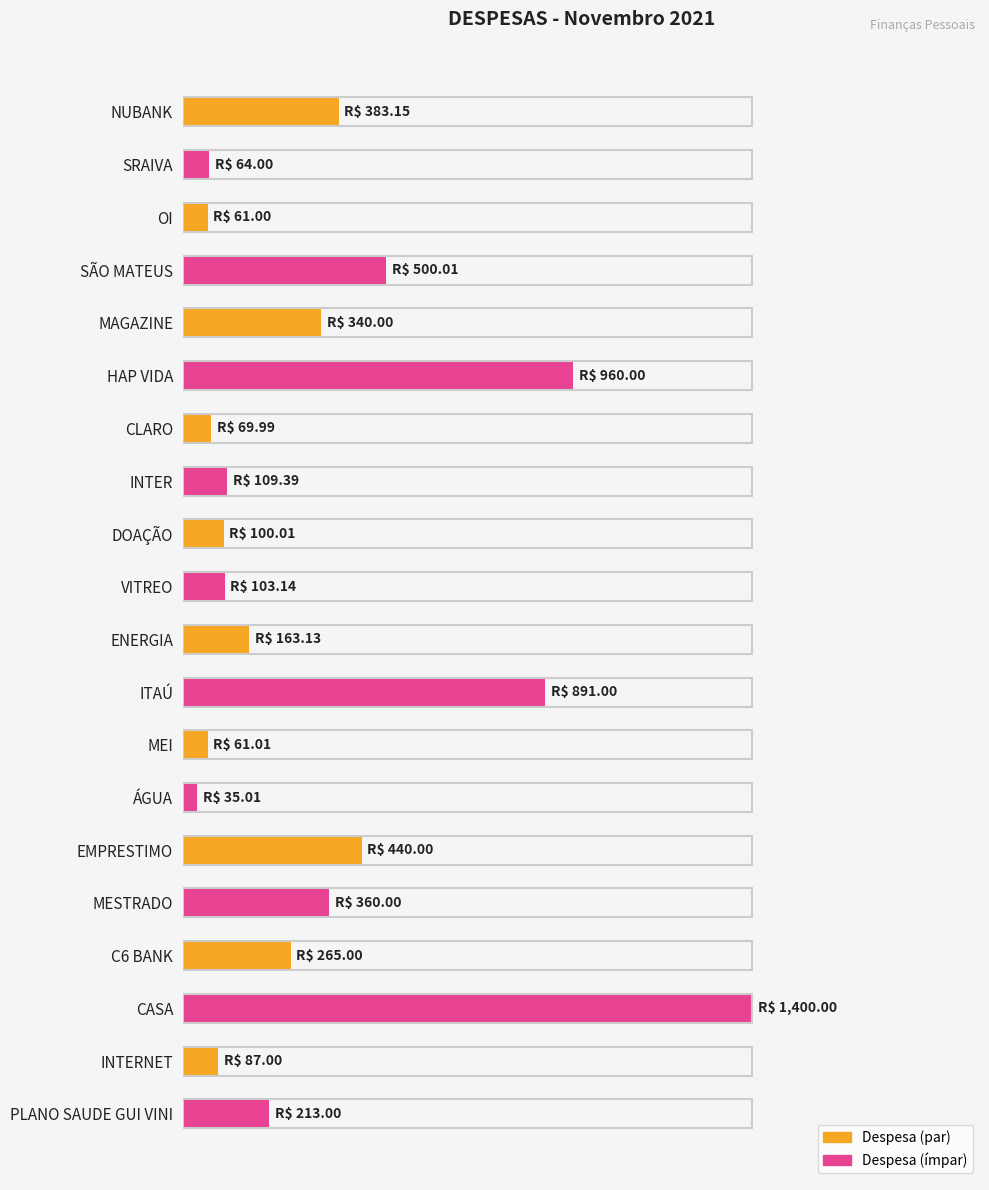

Does the chart contain any negative values?

No